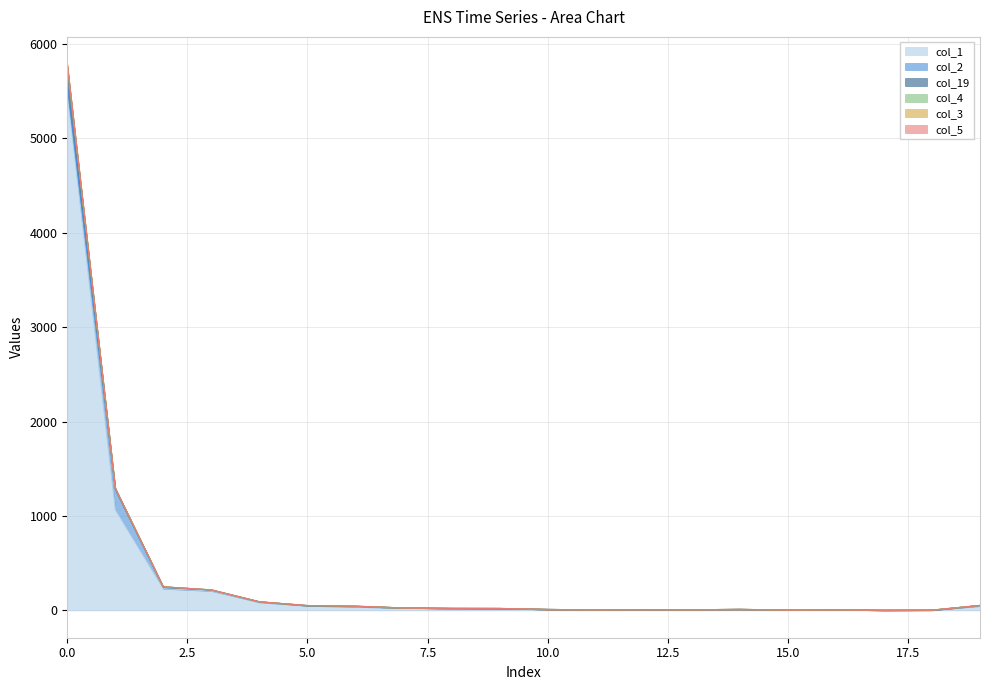

How many categories are shown in the chart?

20